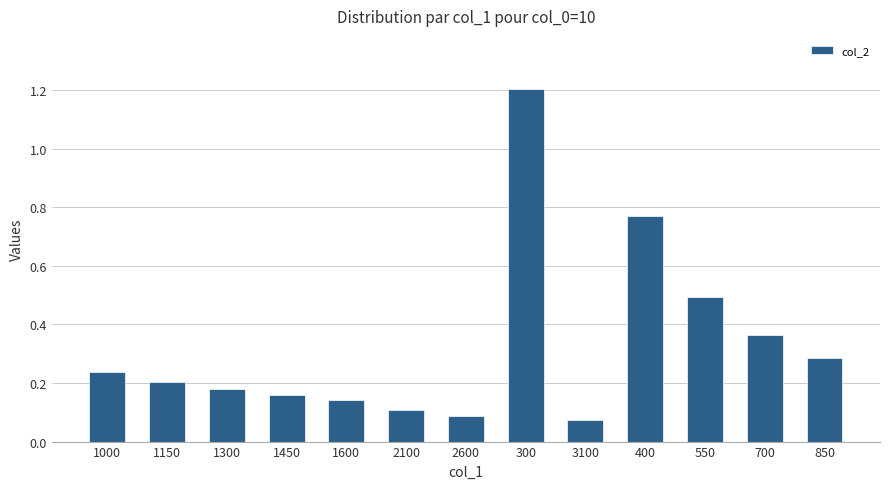

Which category has the highest value across all series?

300